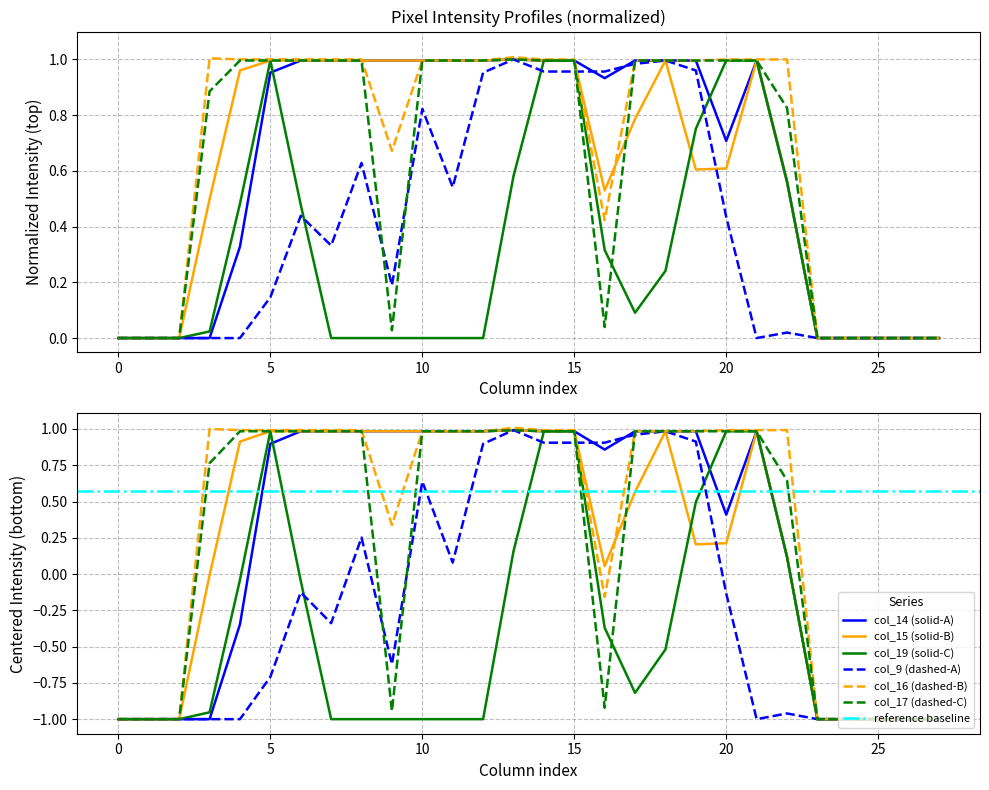

How many values in the col_9 series exceed 0?

17